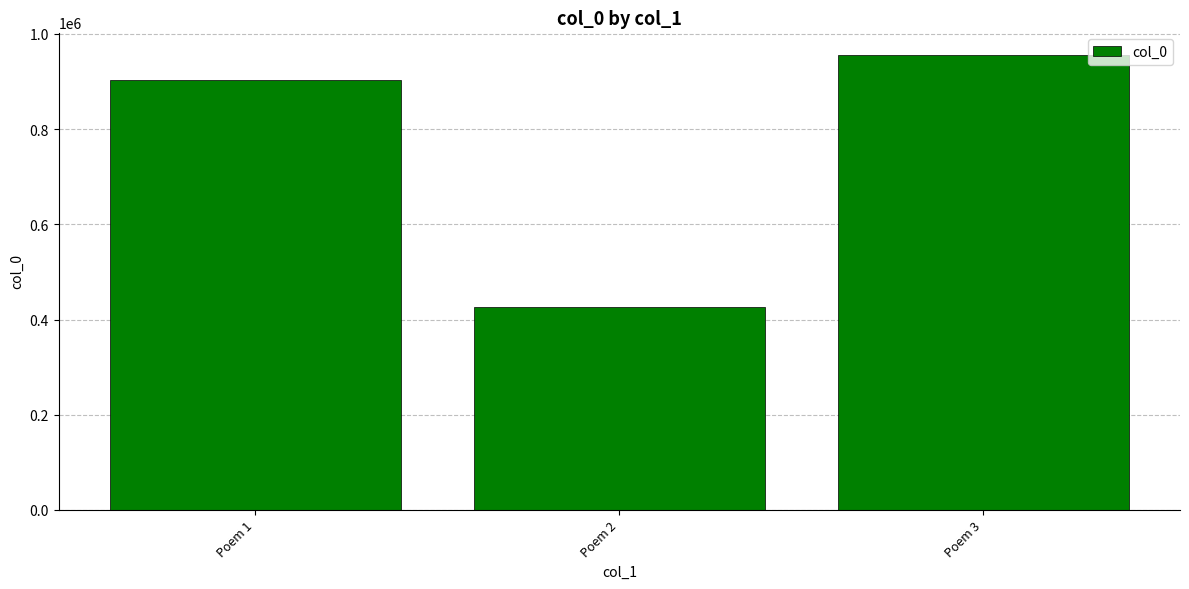

What is the value of the 3rd bar from the left?

955613